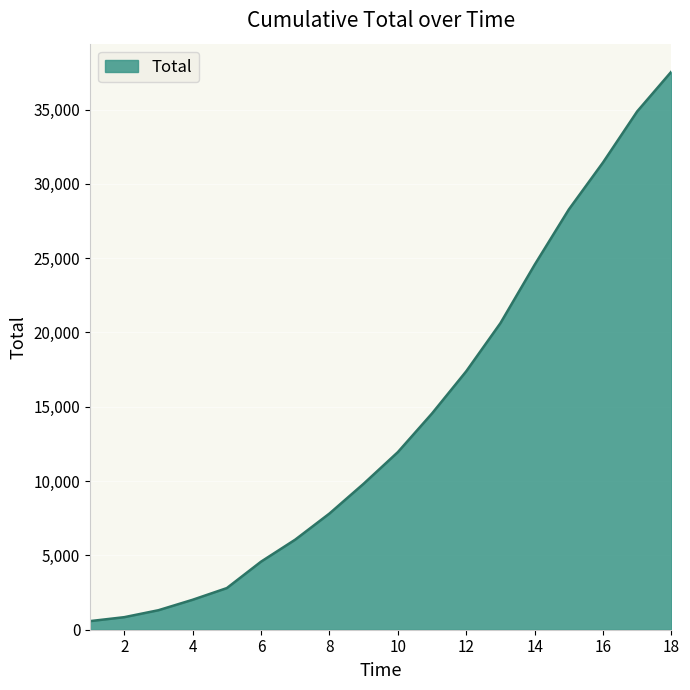

What is the difference between the maximum and minimum values?

36973